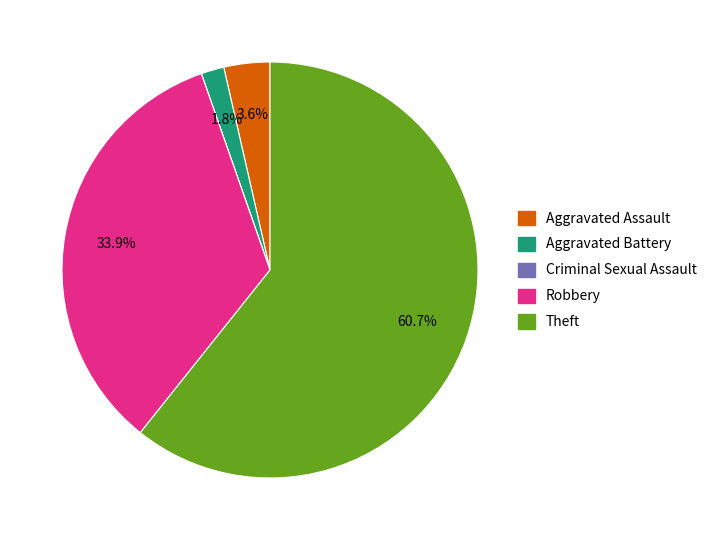

Does any single category account for the majority?

Yes